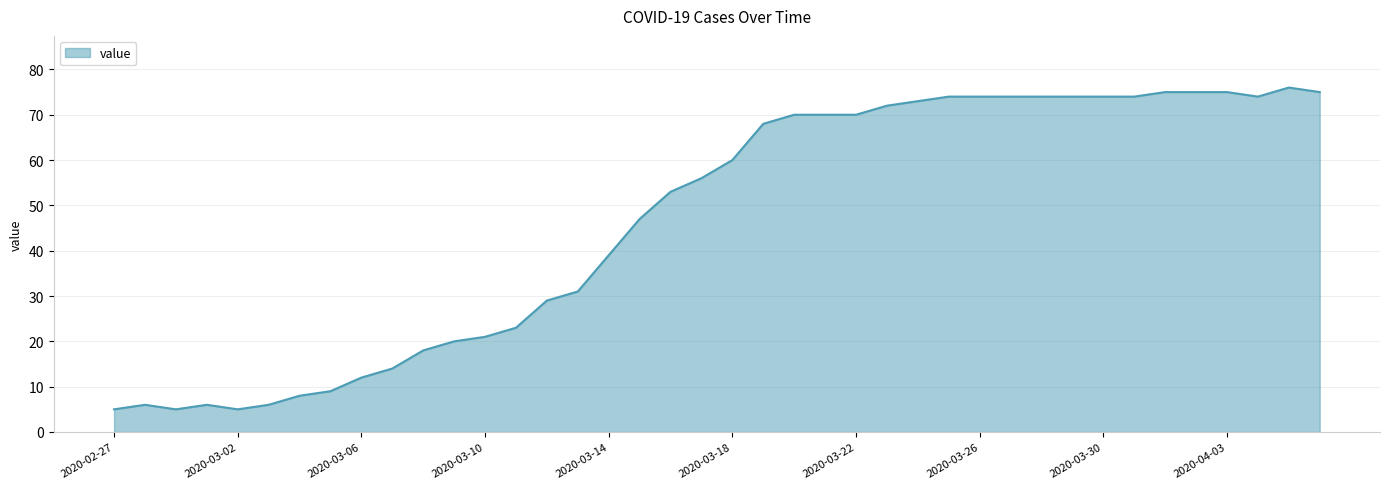

Does the chart display data point markers on the line(s)?

No